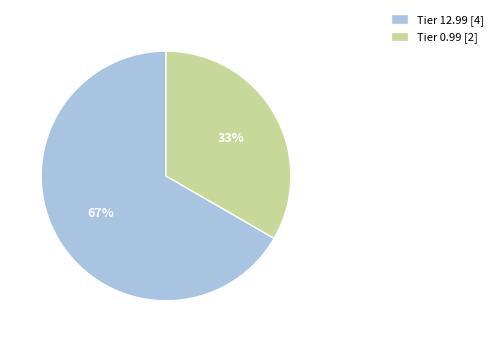

Is it true that Tier 12.99 [4] is 72% of the pie?

False